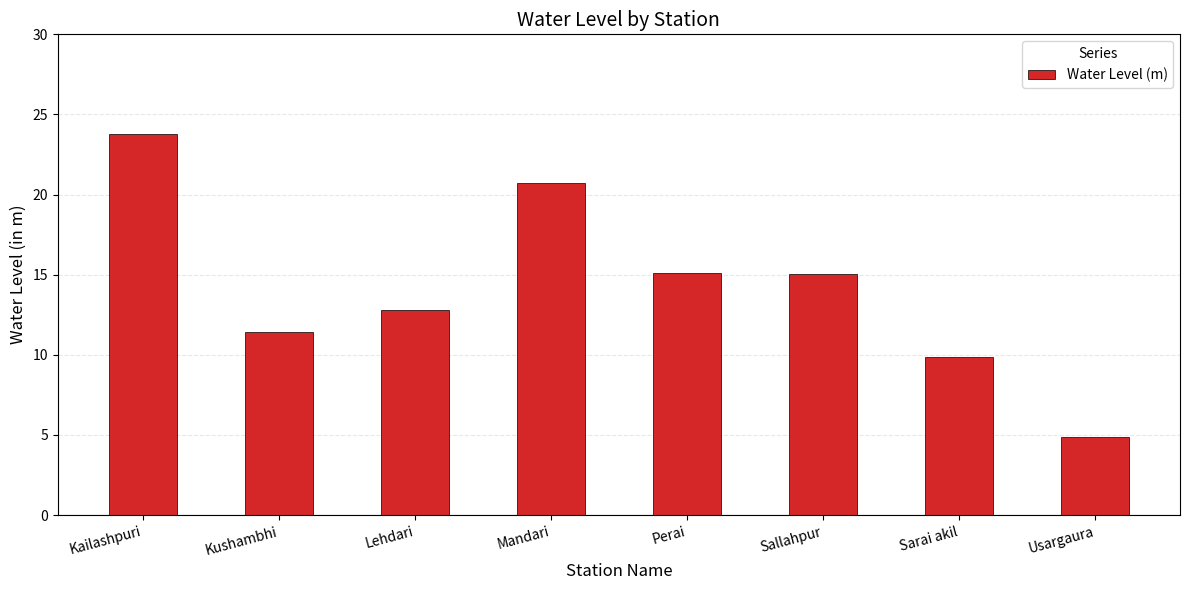

Read the value at Lehdari.

12.8